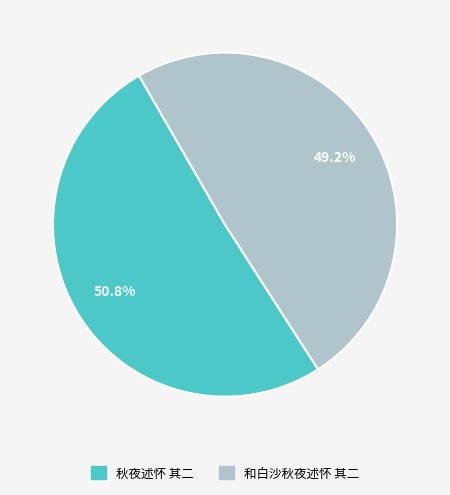

The 和白沙秋夜述怀 其二 slice represents 49% of the pie. True or false?

True